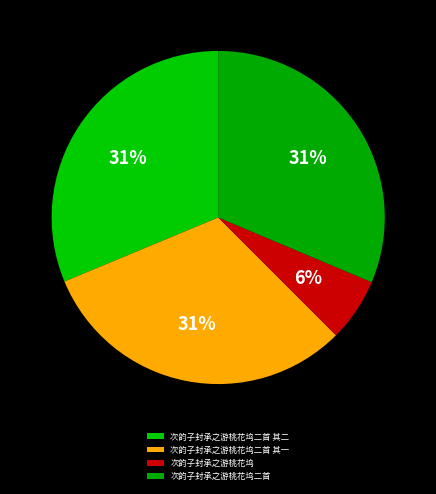

To the nearest percent, what is the average slice percentage?

25%